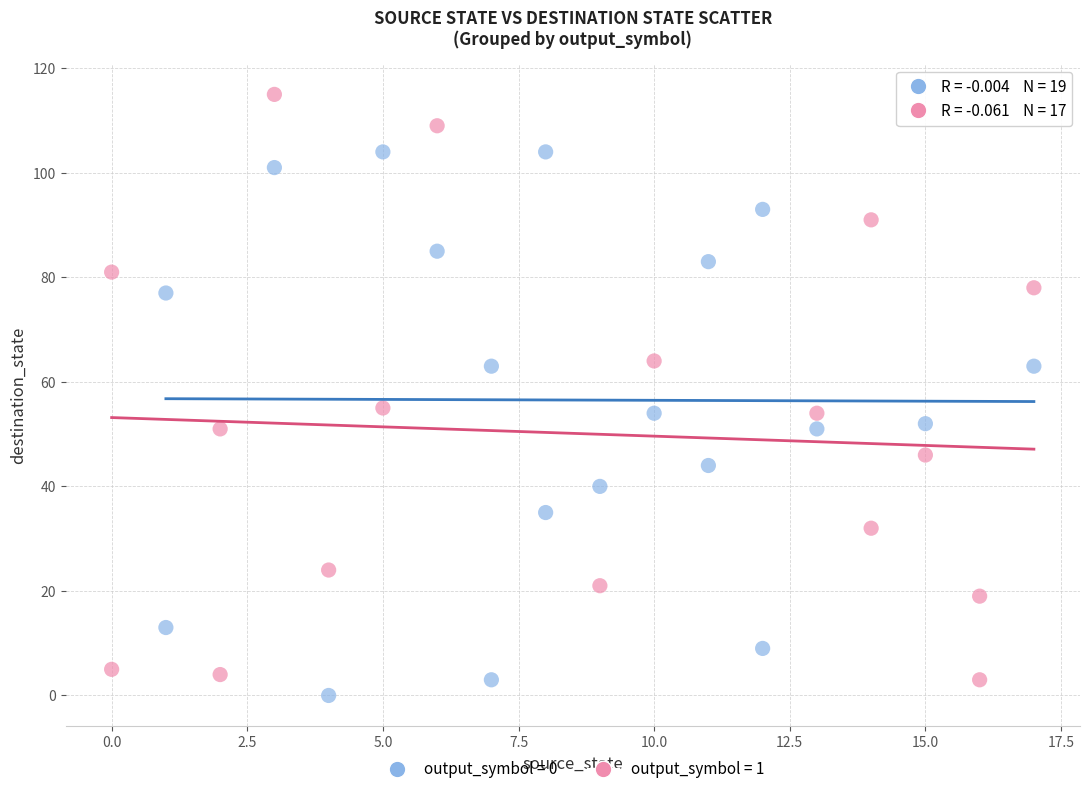

Which series has the widest spread of Y values?

output_symbol = 1